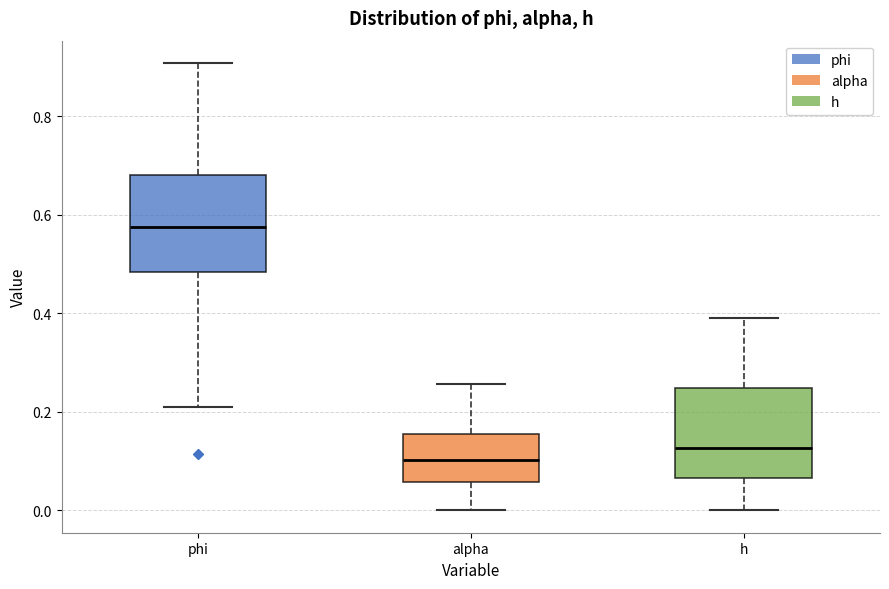

Reading left to right, transcribe this box plot: for each box, give where its median line is, the range the box spans, and where its two whiskers end, as read against the y-axis. The values are not printed on the chart, so give them approximately, as read against the axis.

phi: median 0.58, box 0.48 to 0.68, whiskers 0.20 to 0.90
alpha: median 0.10, box 0.06 to 0.16, whiskers 0.00 to 0.26
h: median 0.12, box 0.06 to 0.24, whiskers 0.00 to 0.40